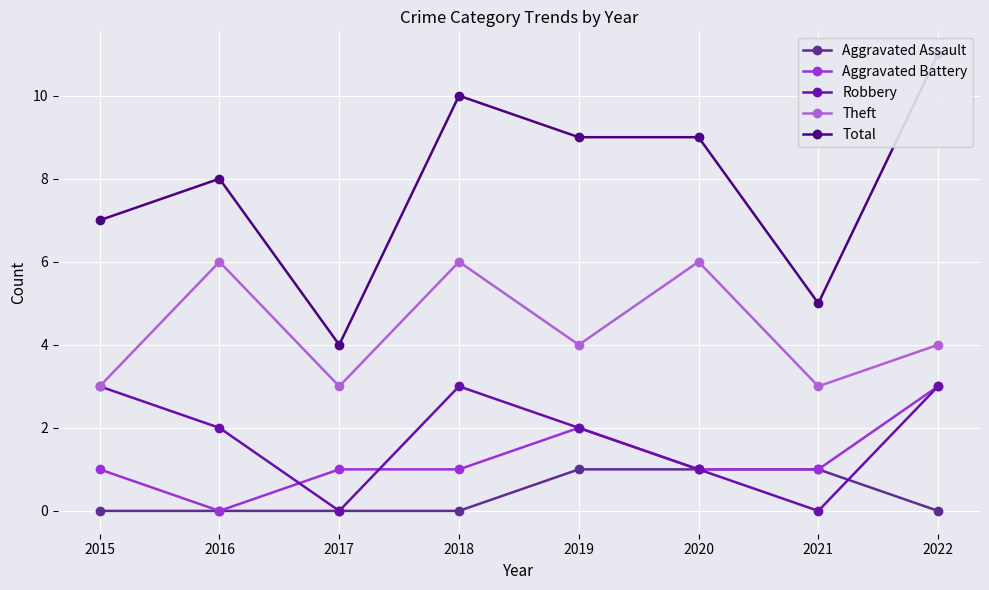

Is it true that Aggravated Assault equals 0 at 2017?

False